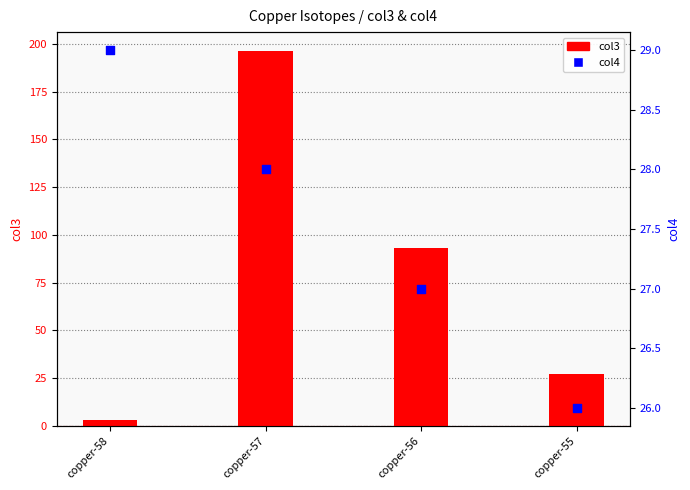

Which series reaches the maximum Y coordinate?

col3